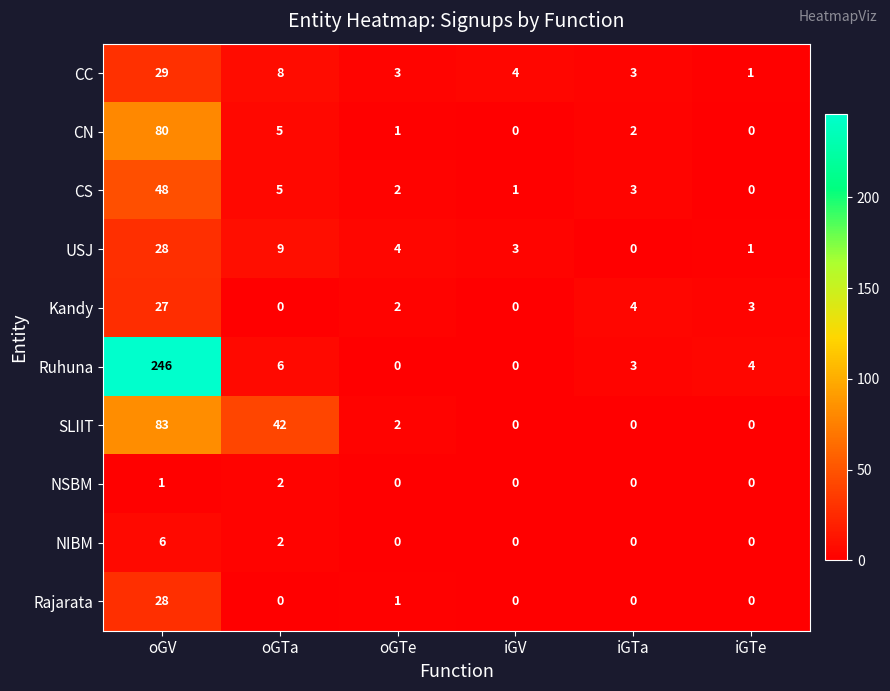

List the labels in order of CS value, smallest first.

iGTe, iGV, oGTe, iGTa, oGTa, oGV